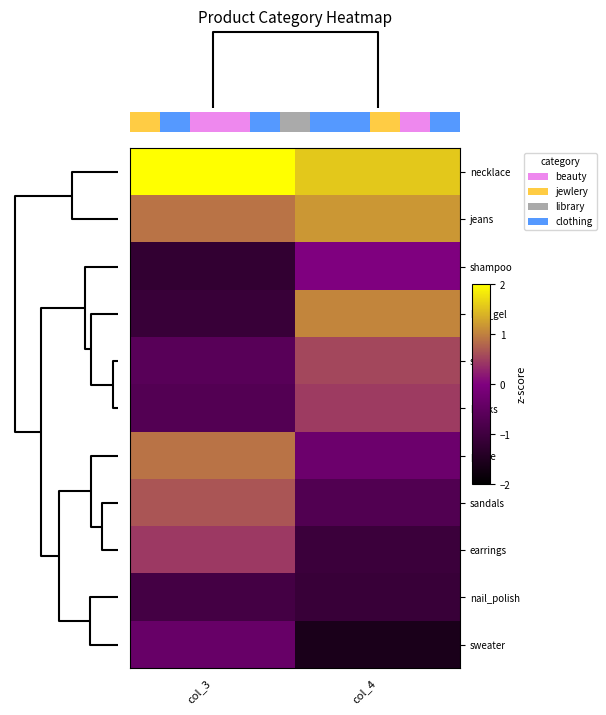

Count the number of data series in this chart.

11